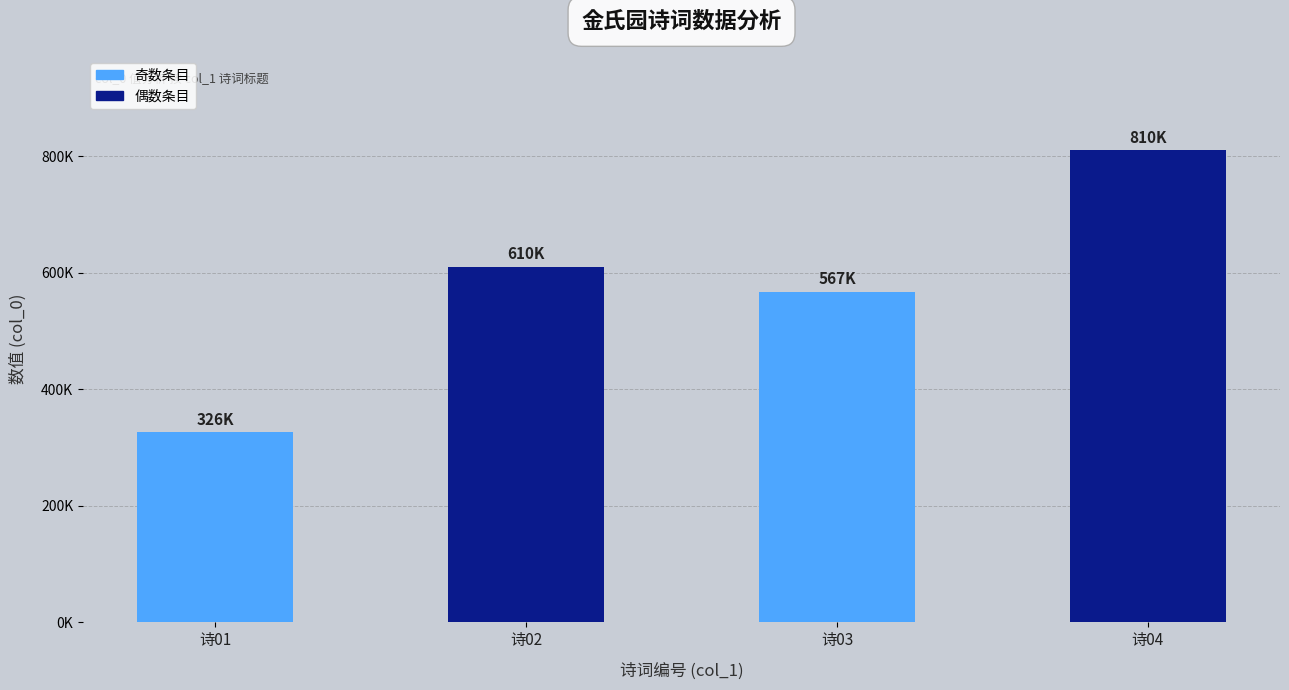

List the labels in order of value, largest first.

诗04, 诗02, 诗03, 诗01